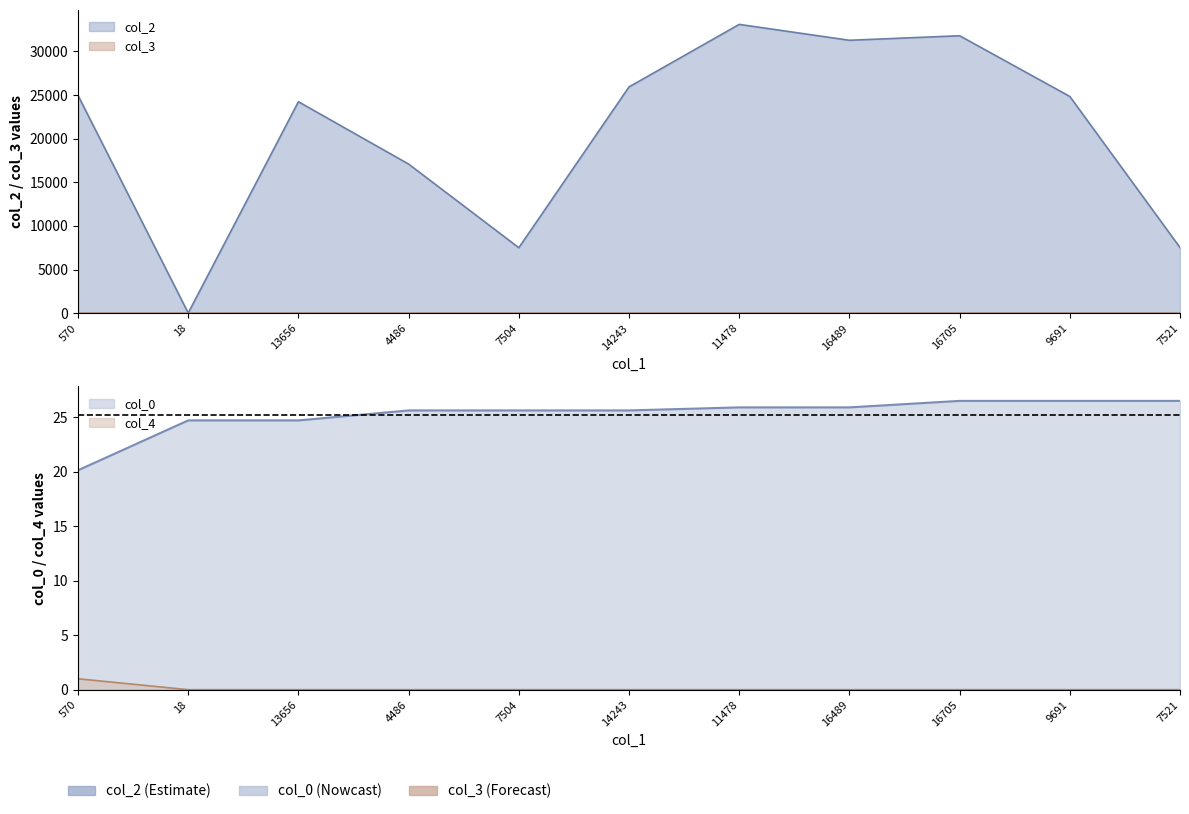

How many interior local valleys does the col_3 series have?

1